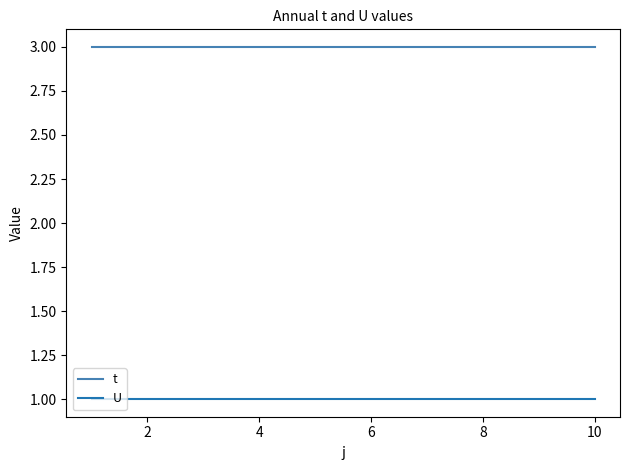

What is the highest value of the t series?

3